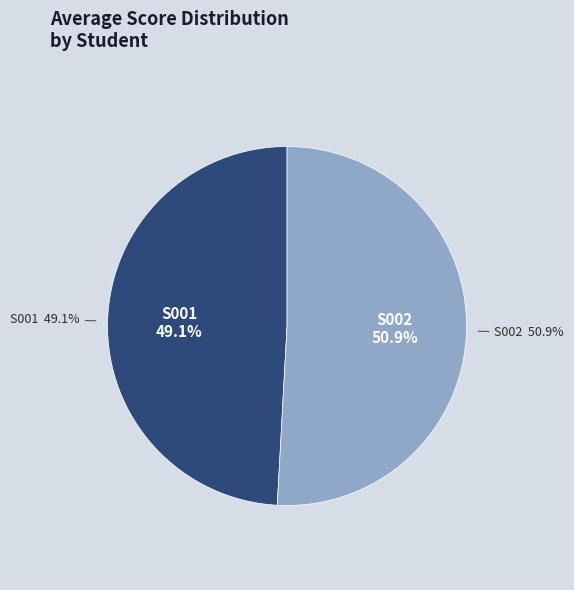

How many segments does this pie chart have?

2